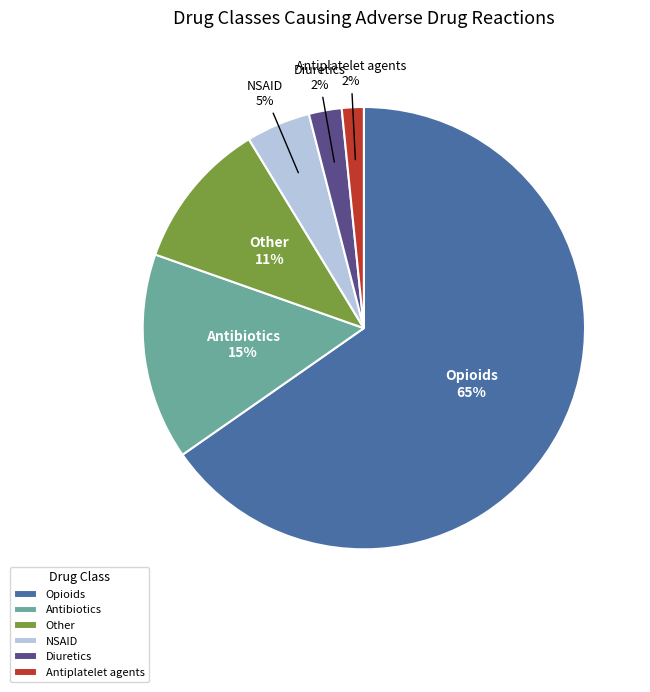

To the nearest percent, what is the average slice percentage?

17%